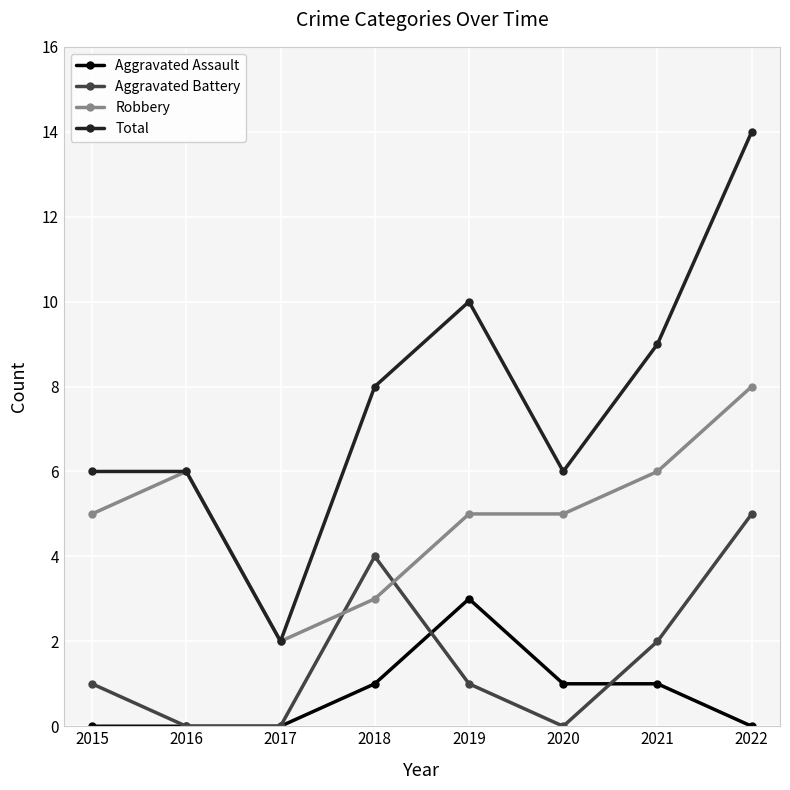

What is the sum of the Total values at 2020 and 2022?

20